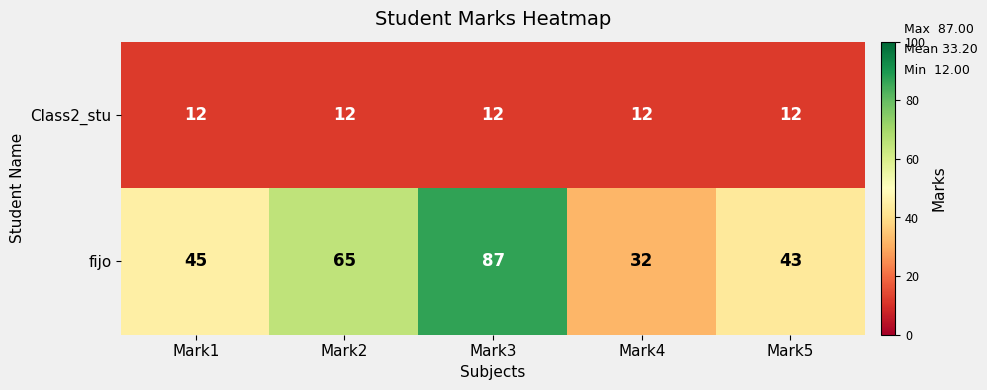

Which series has the largest range (max minus min)?

fijo